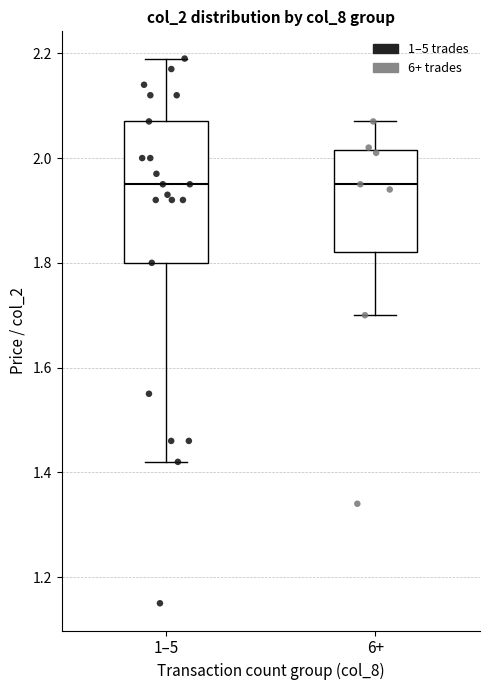

Where does the median line of the box for 1–5 sit on the y-axis? The values are not printed on the chart, so give them approximately, as read against the axis.

1.96